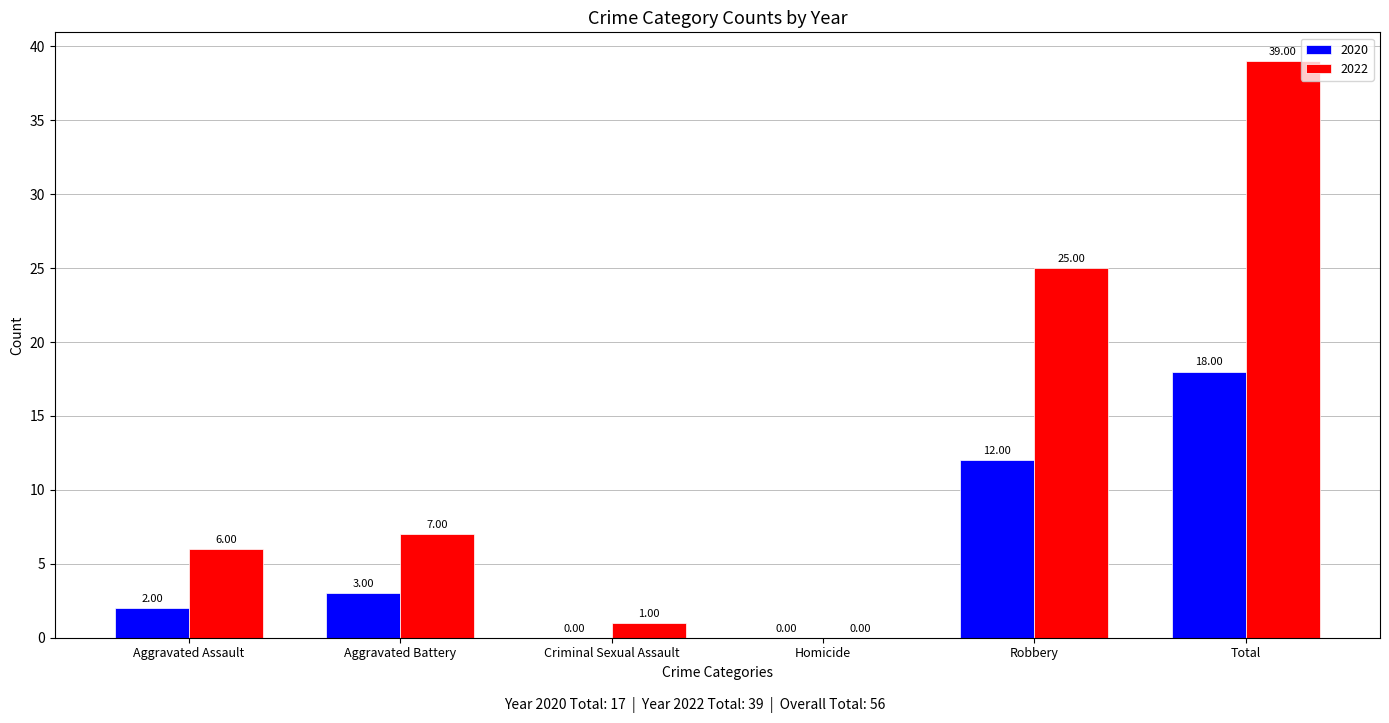

Which series has the largest total across all categories?

2022